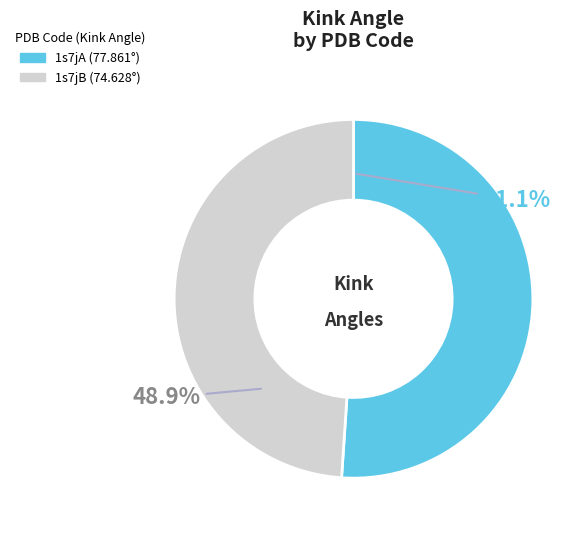

What is the largest slice in the pie chart?

1s7jA